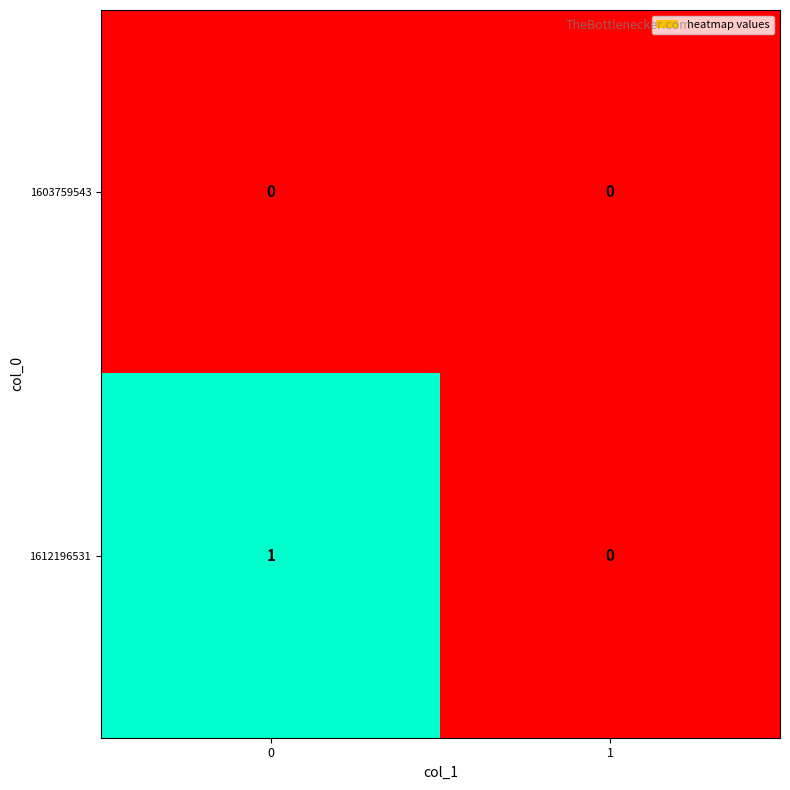

Between 0 and 1, which series saw the biggest shift?

1612196531